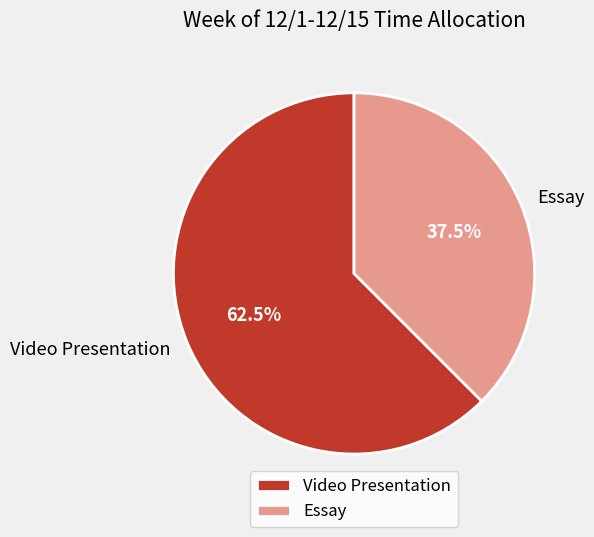

What is the ratio of the value at Essay to the value at Video Presentation?

0.6